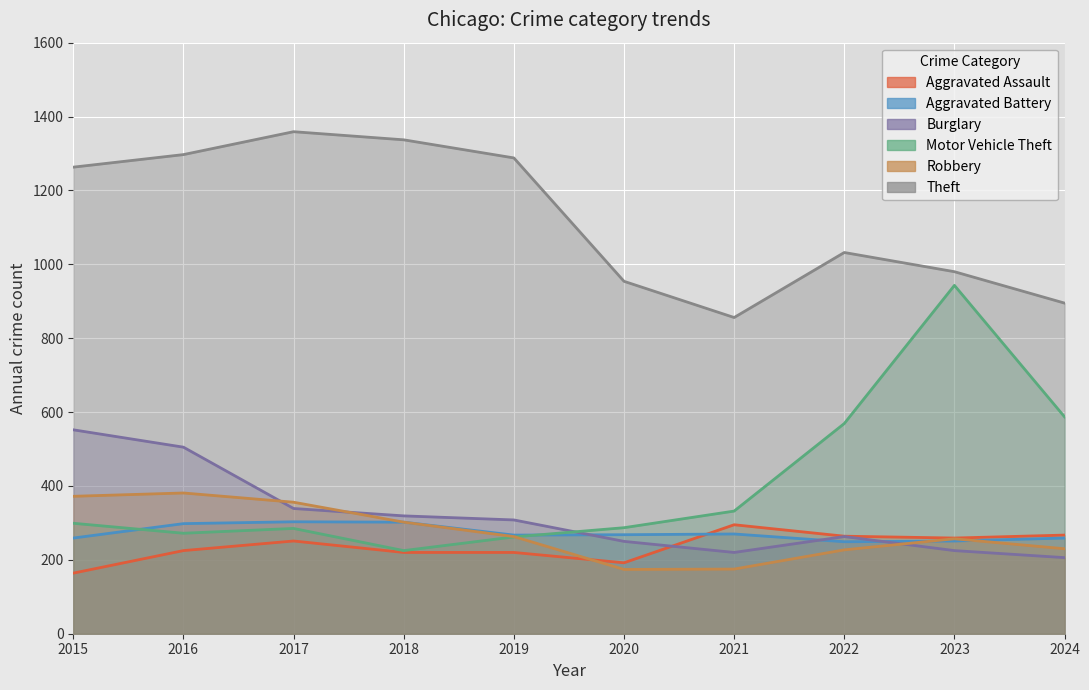

Is the value of Burglary at 2022 greater than the value of Robbery at 2015?

No